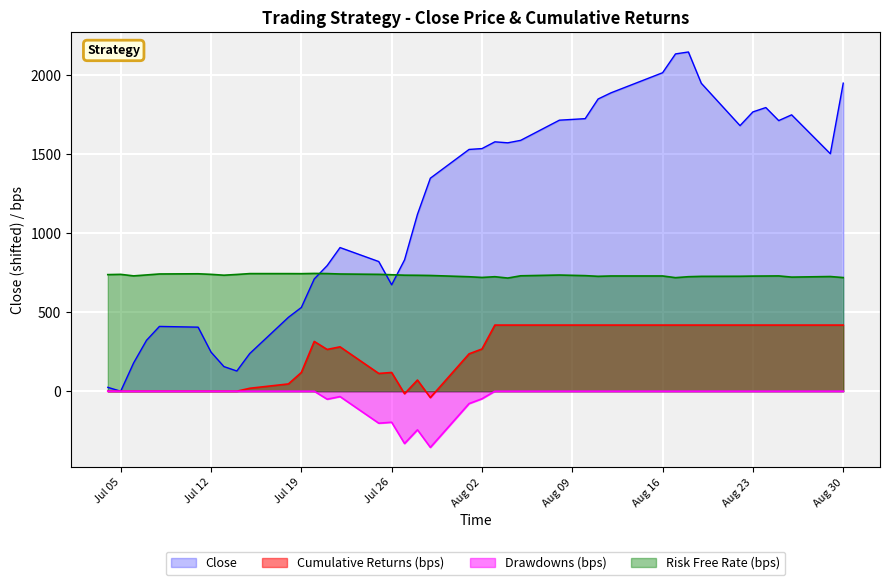

What is the value of the risk_free_rate point at the 27th from the left?

731.0